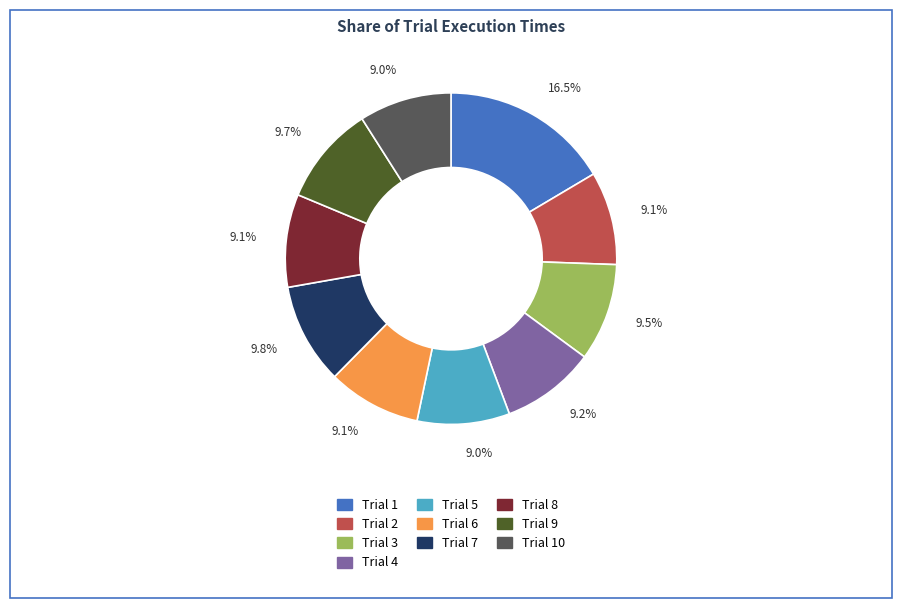

Does any single category account for the majority?

No